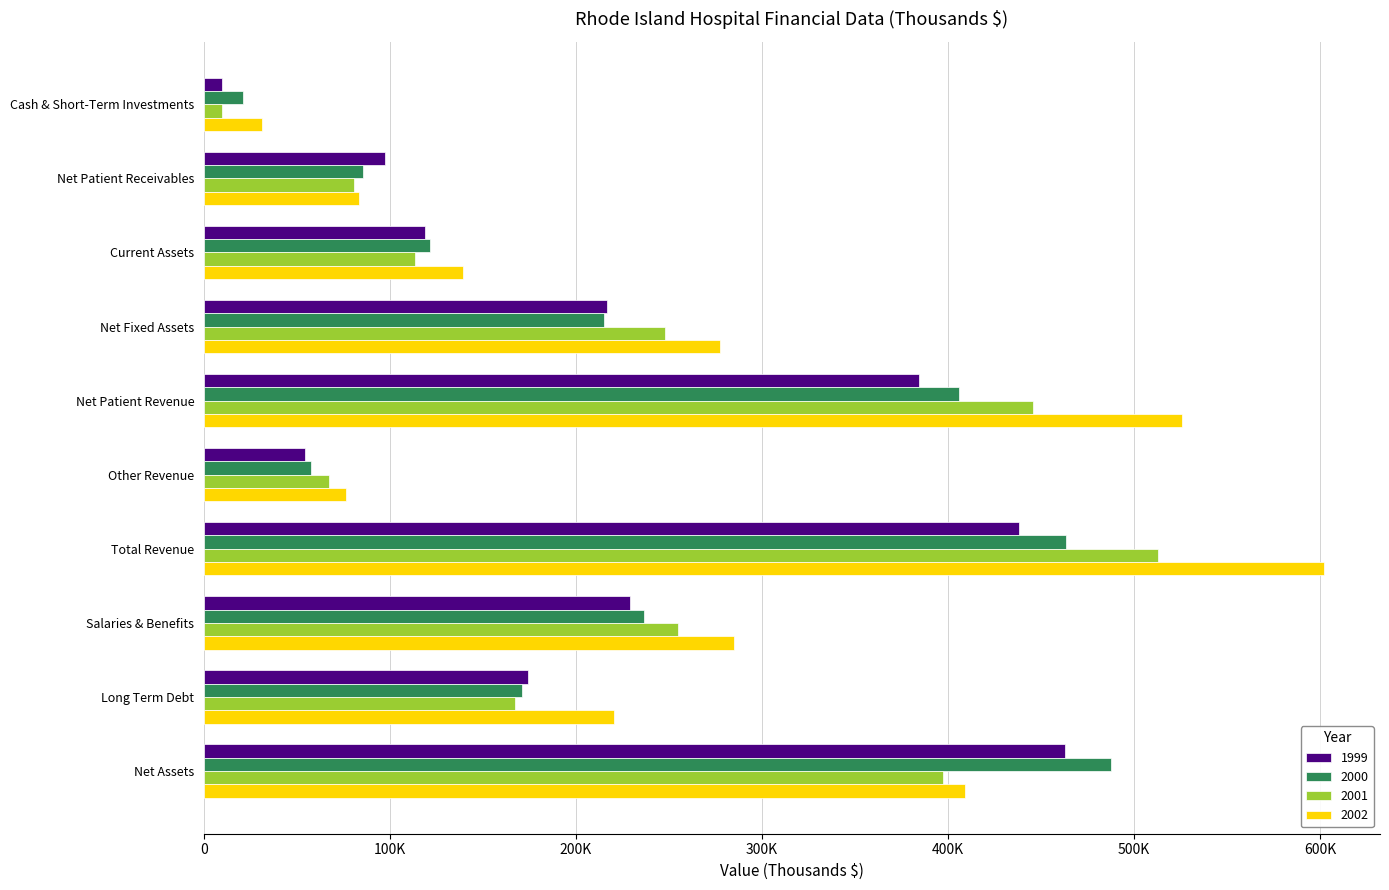

What are all the series names shown in the legend?

1999, 2000, 2001, 2002